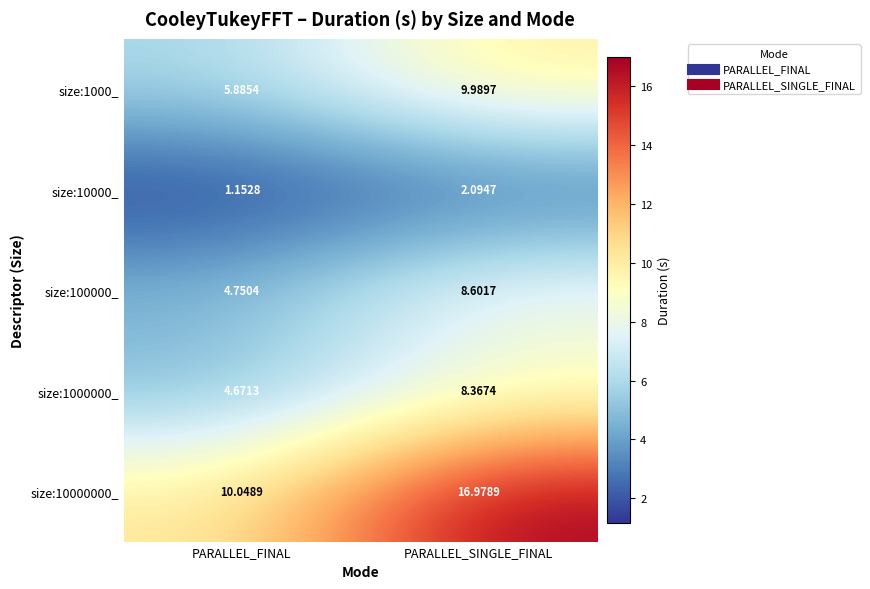

Is the value of size:100000_ at PARALLEL_SINGLE_FINAL greater than the value of size:10000_ at PARALLEL_FINAL?

Yes